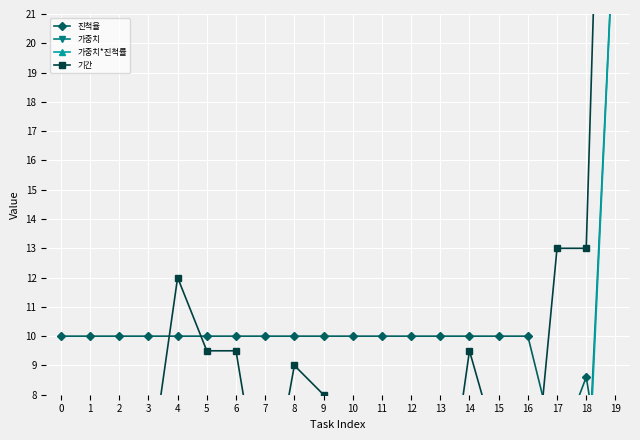

What is the minimum value shown in the chart?

0.5